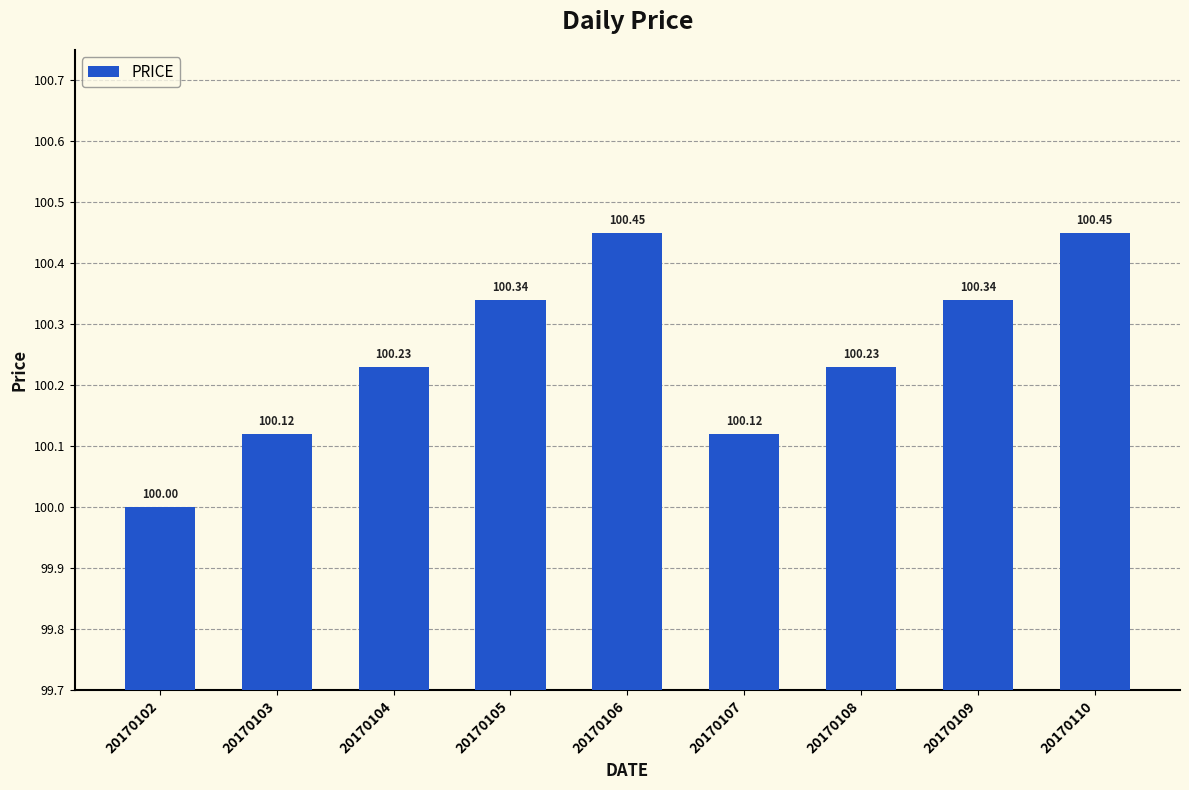

What is the sum of all values?

902.3